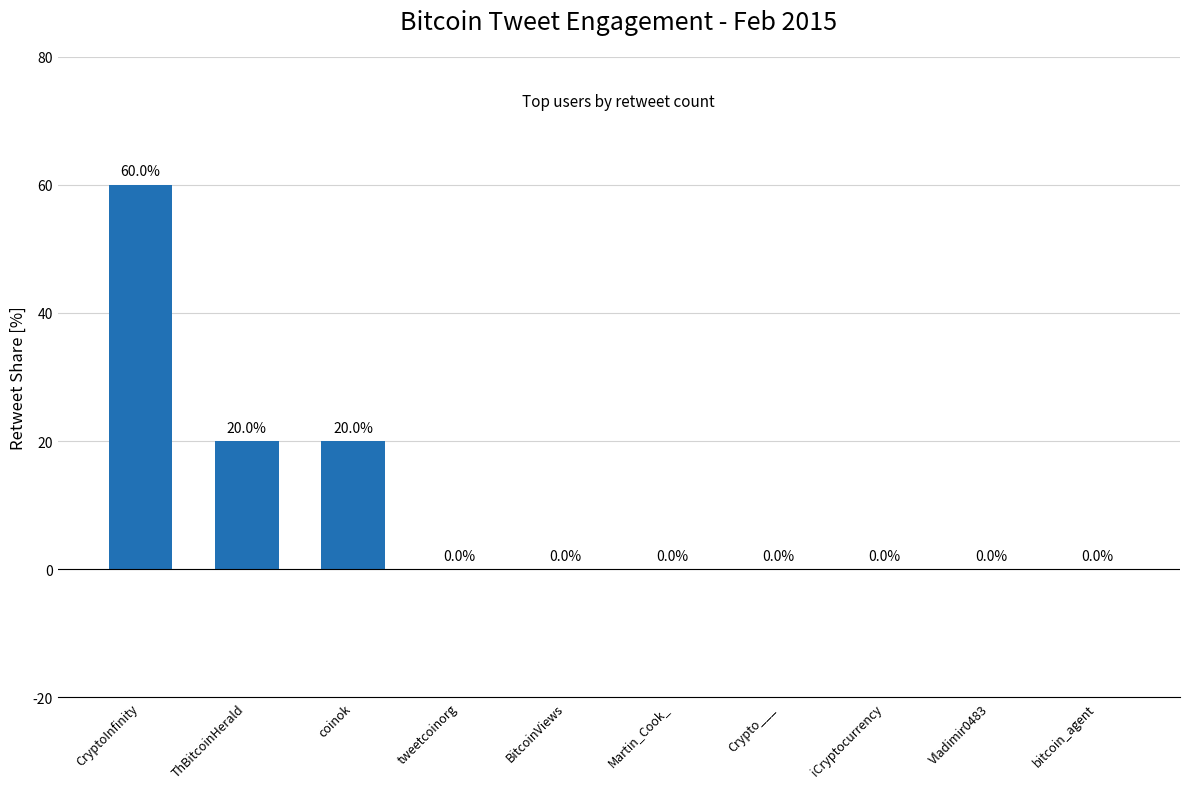

Are the bars horizontal?

No